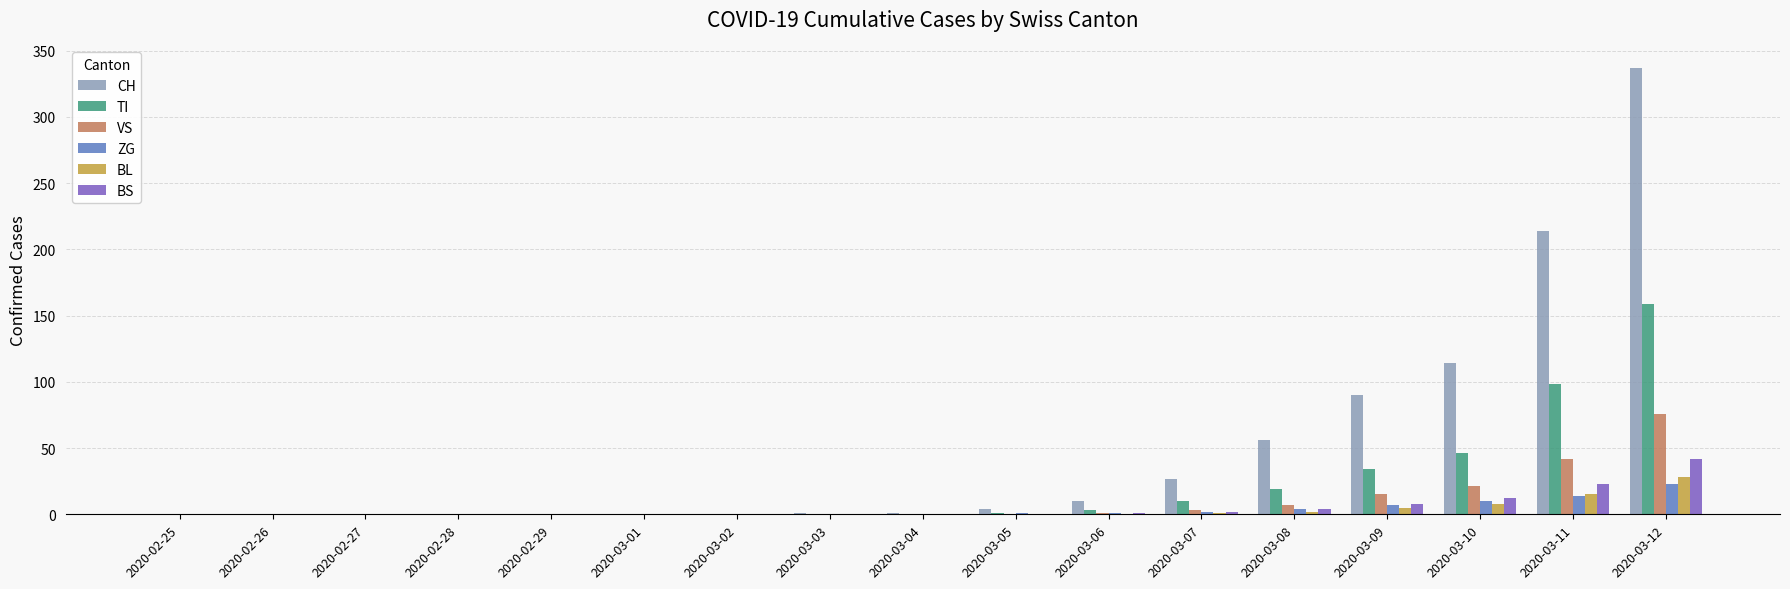

Which series has the largest total across all categories?

CH